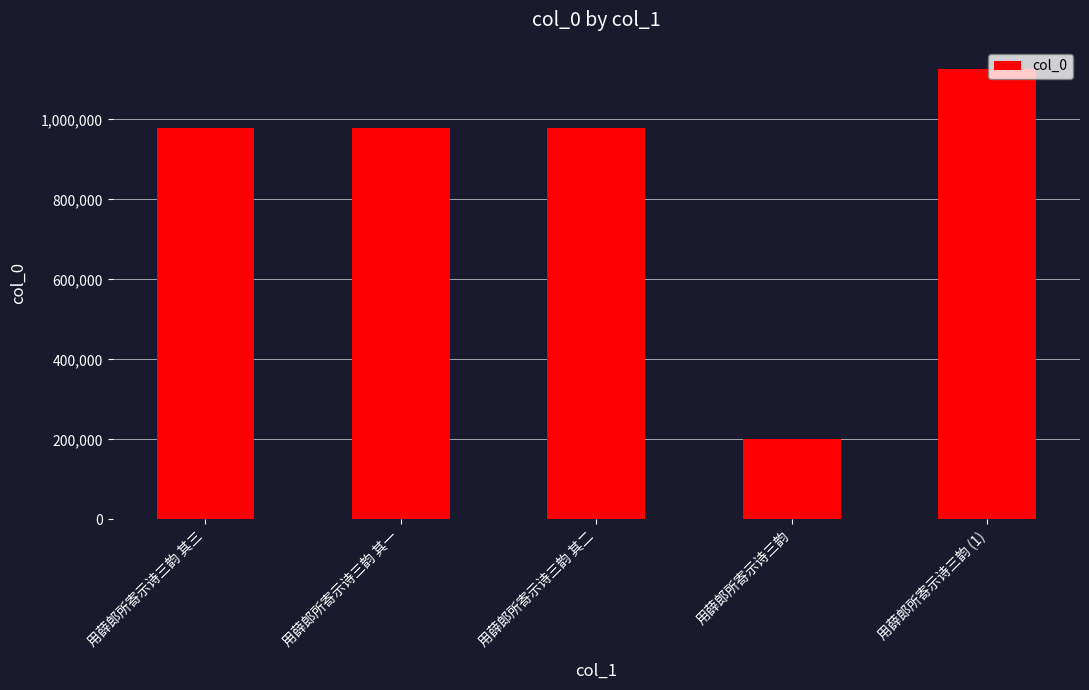

Which has a higher value, 用薛郎所寄示诗三韵 (1) or 用薛郎所寄示诗三韵 其二?

用薛郎所寄示诗三韵 (1)